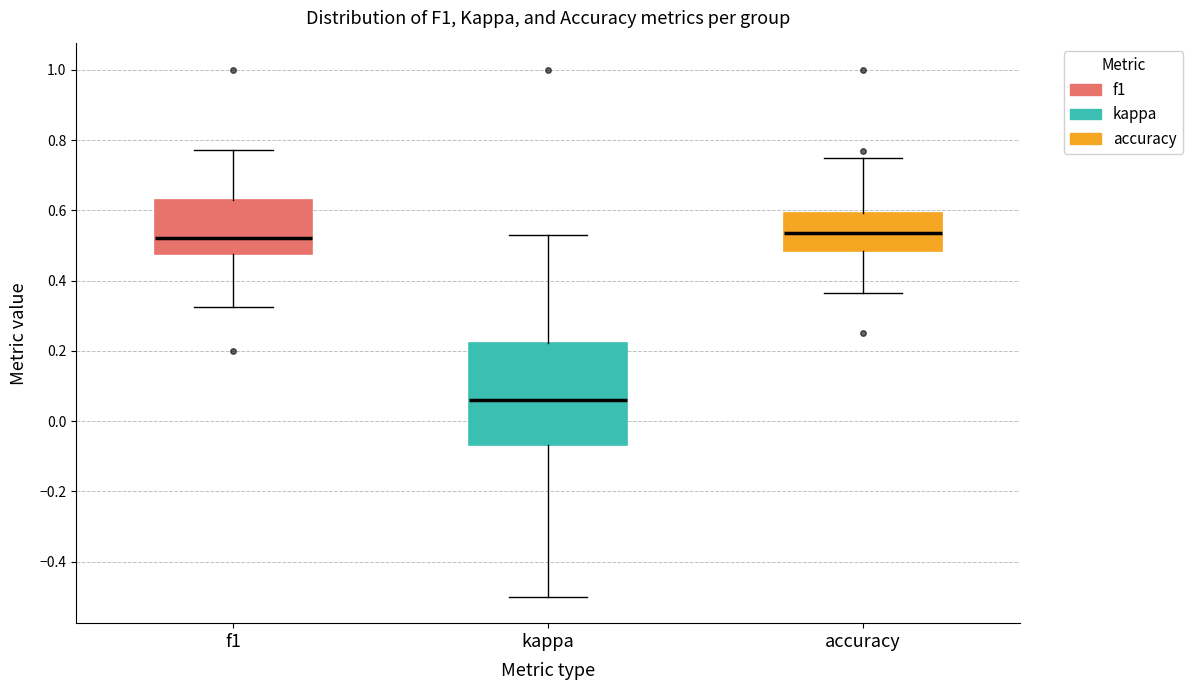

Which box's median line is the lowest?

kappa